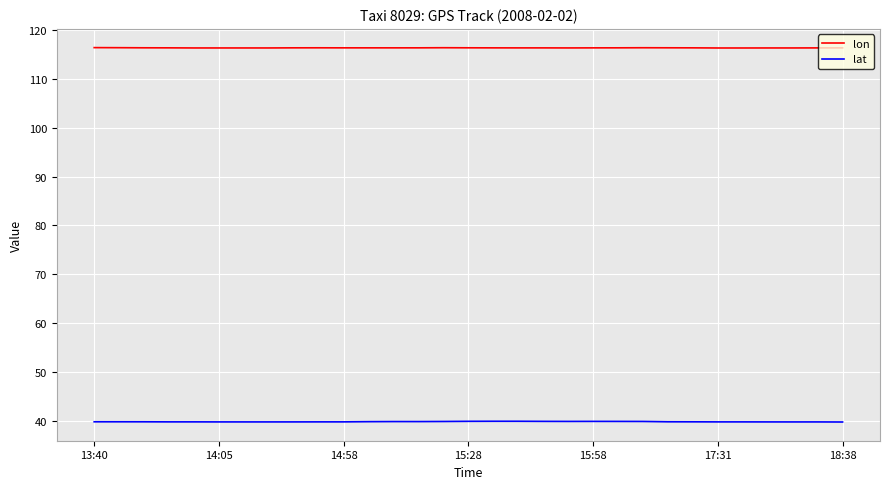

True or false: lat and lon cross at least once.

False